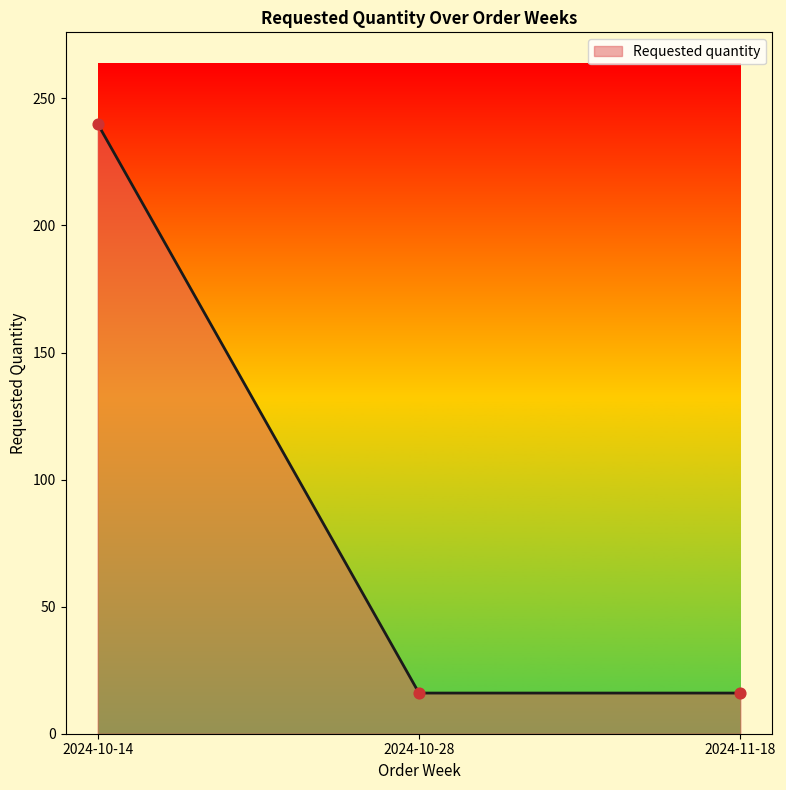

What is the change in value from 2024-10-14 to 2024-10-28?

-224